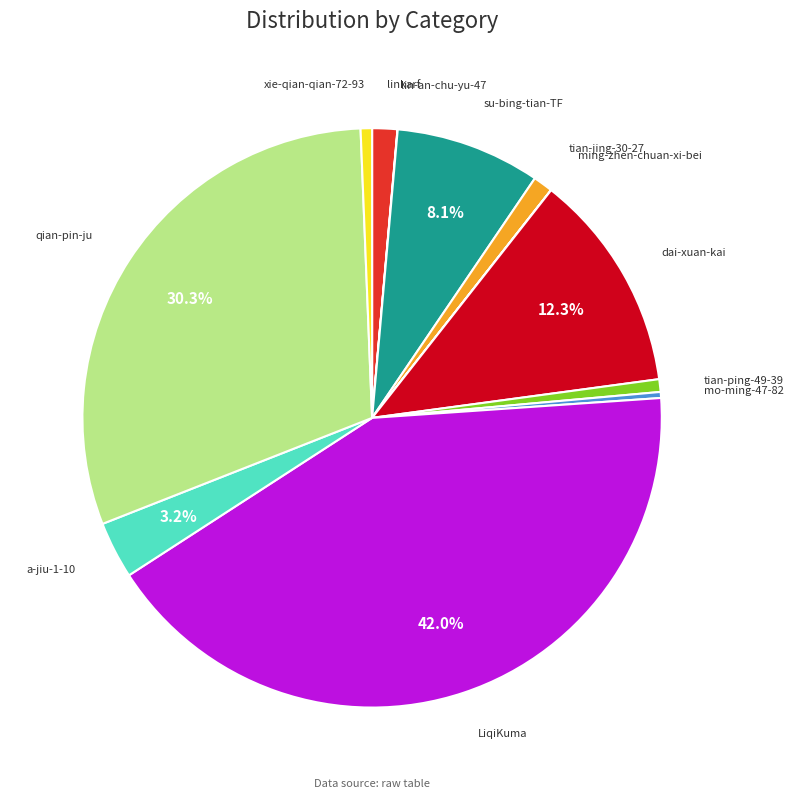

Is there any slice that represents more than half of the pie?

No